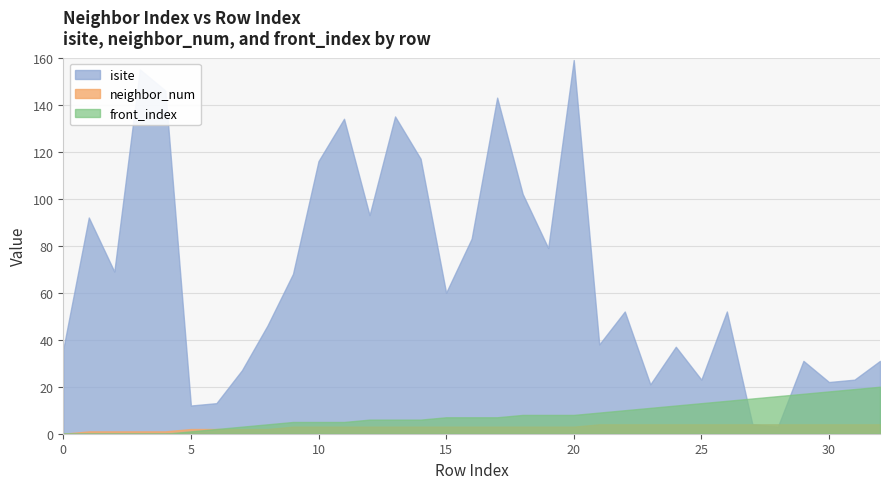

How many times do front_index and isite cross each other?

2